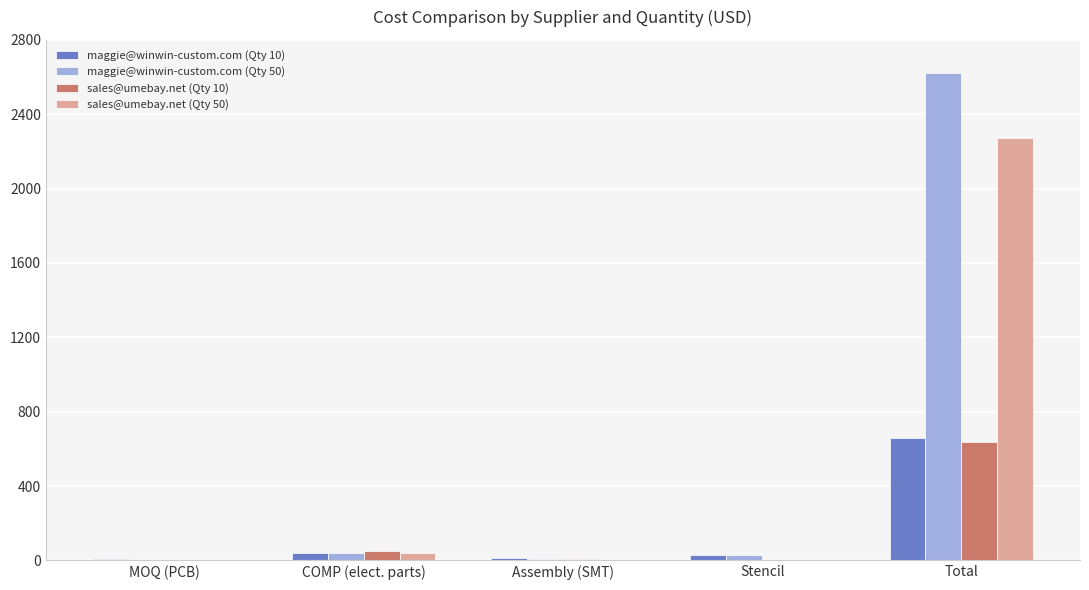

What is the sum of all sales@umebay.net (Qty 50) values?

2318.5